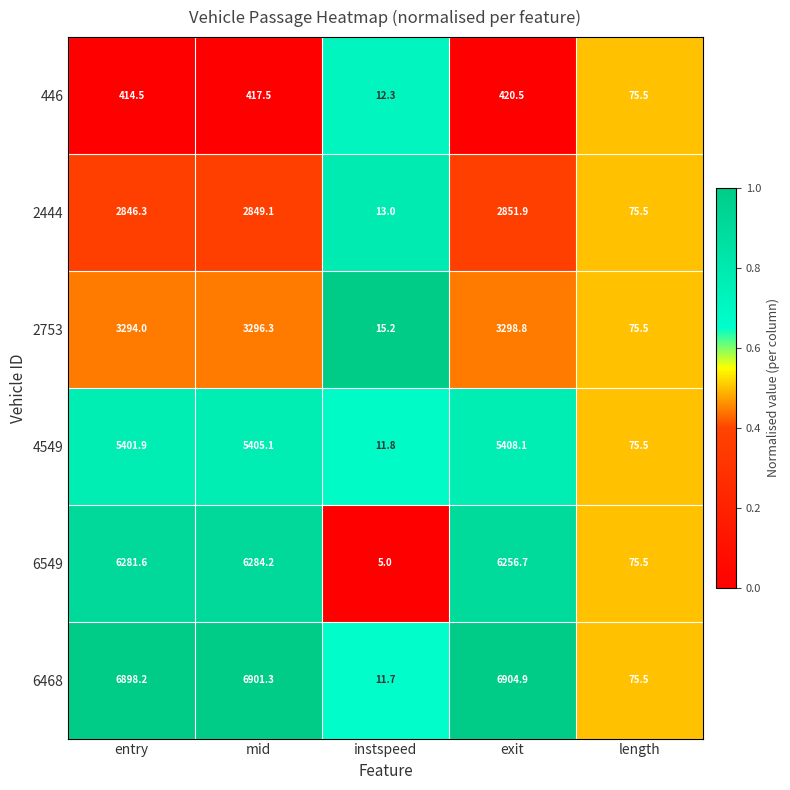

Which label corresponds to the smallest value in the chart?

instspeed